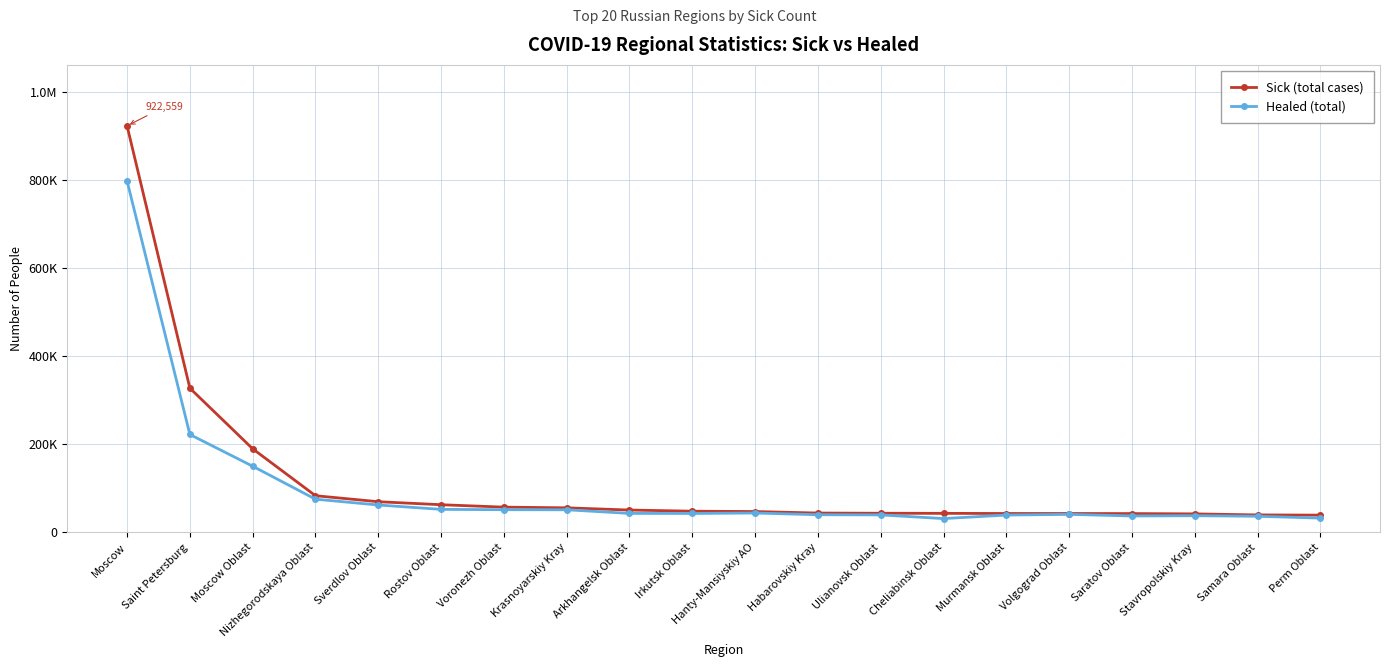

What is the average value of the Healed (total) series?

96193